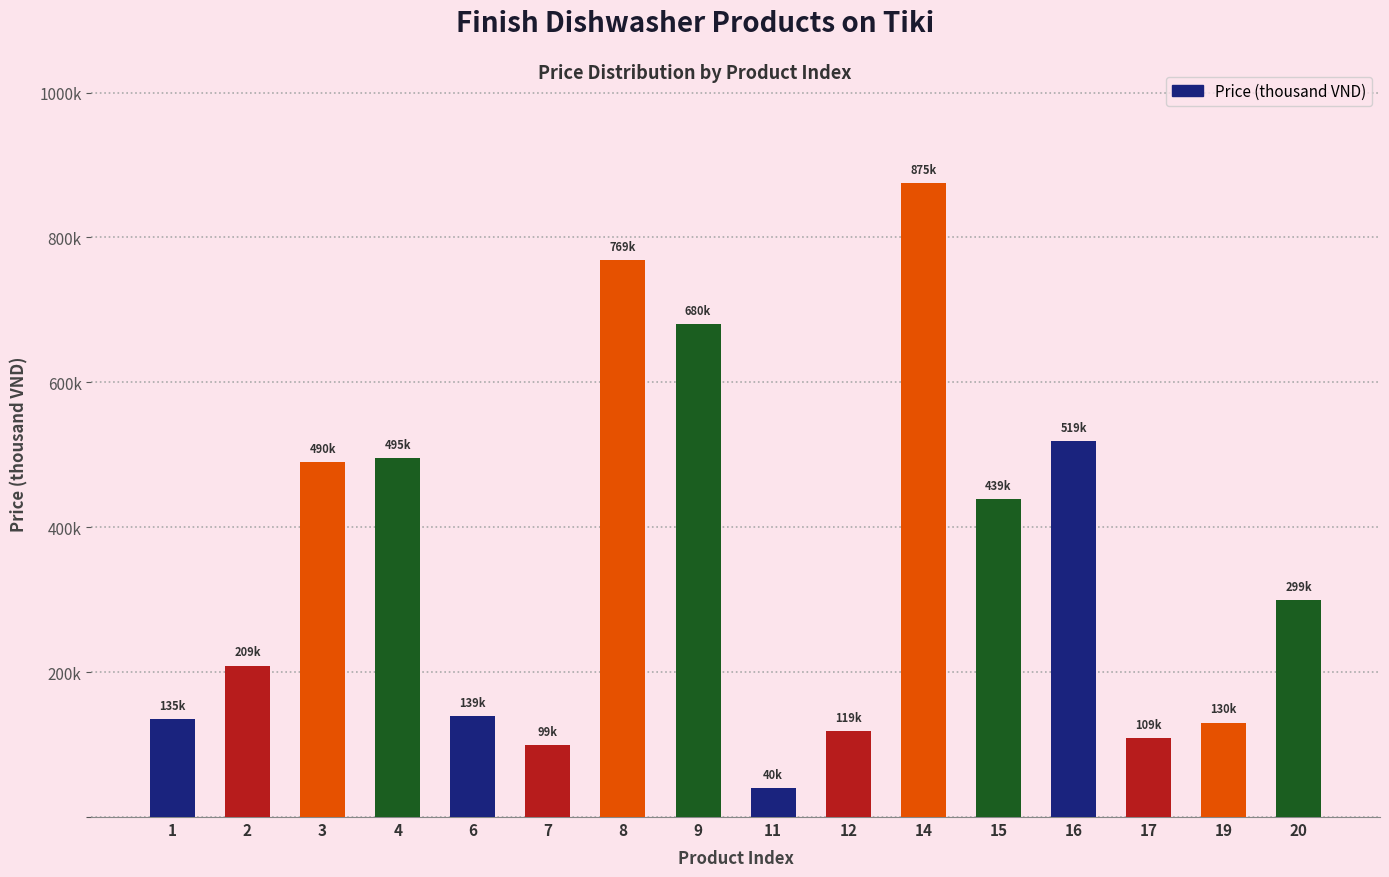

What is the difference between the maximum and minimum values?

835.1